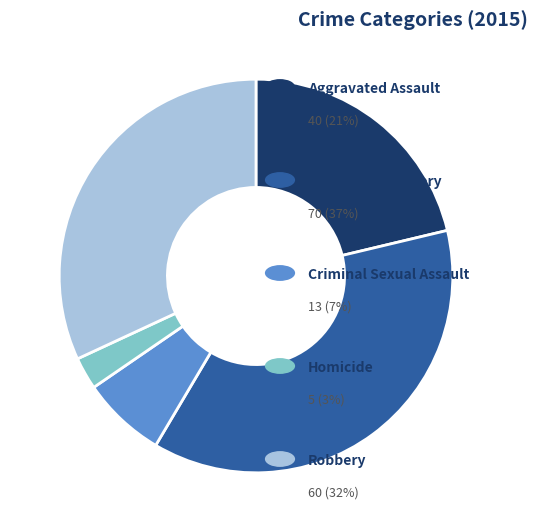

What is the smallest slice in the pie chart?

Homicide